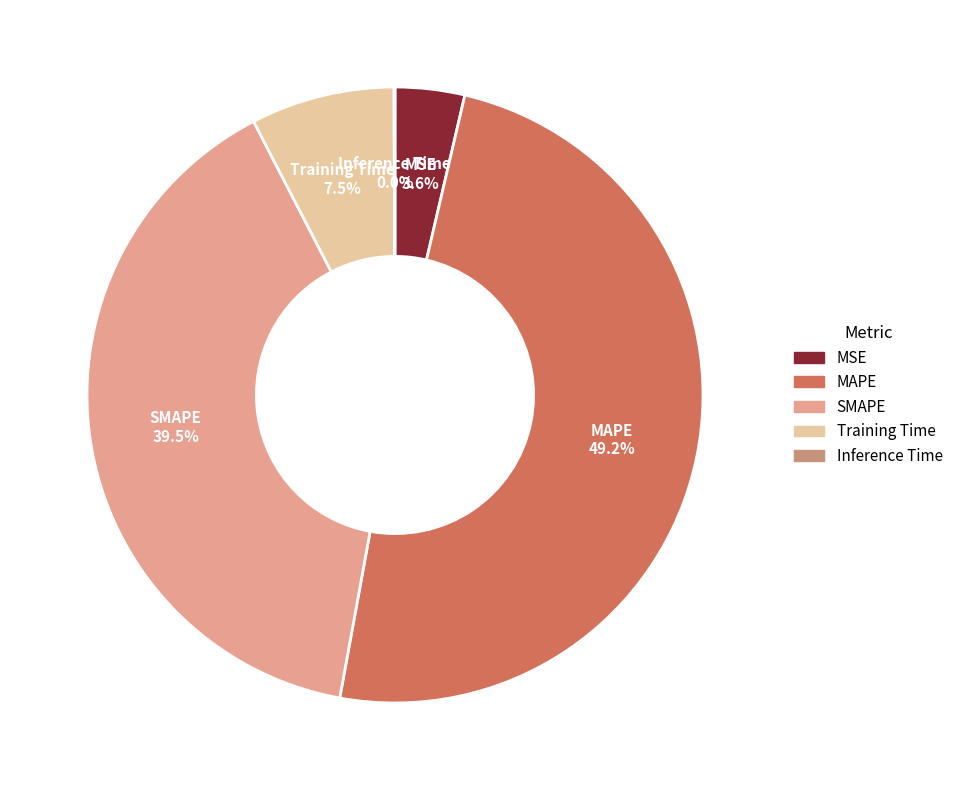

What is the largest slice in the pie chart?

MAPE